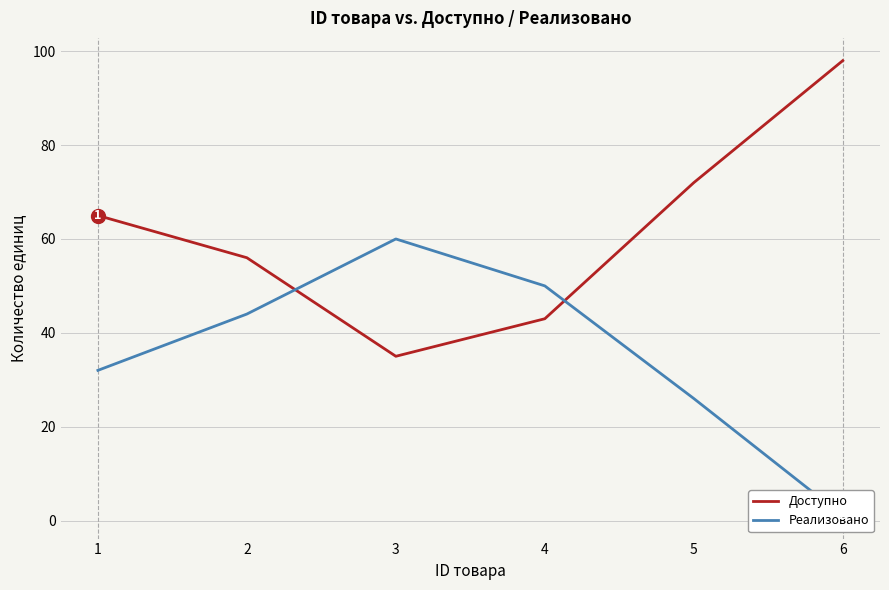

Reading left to right, transcribe all the data shown in this chart.

Доступно: 65	56	35	43	72	98
Реализовано: 32	44	60	50	26	1